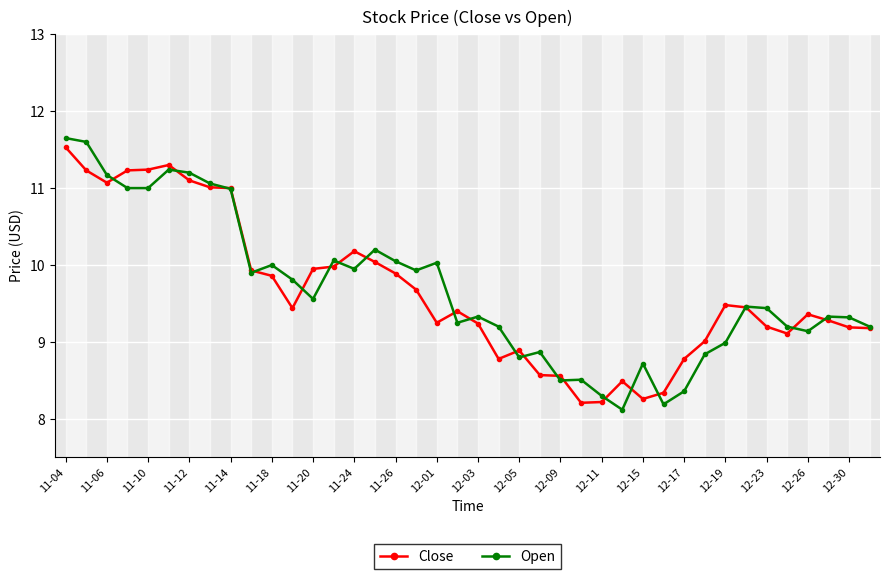

True or false: Close has more than 1 interior local peaks.

True